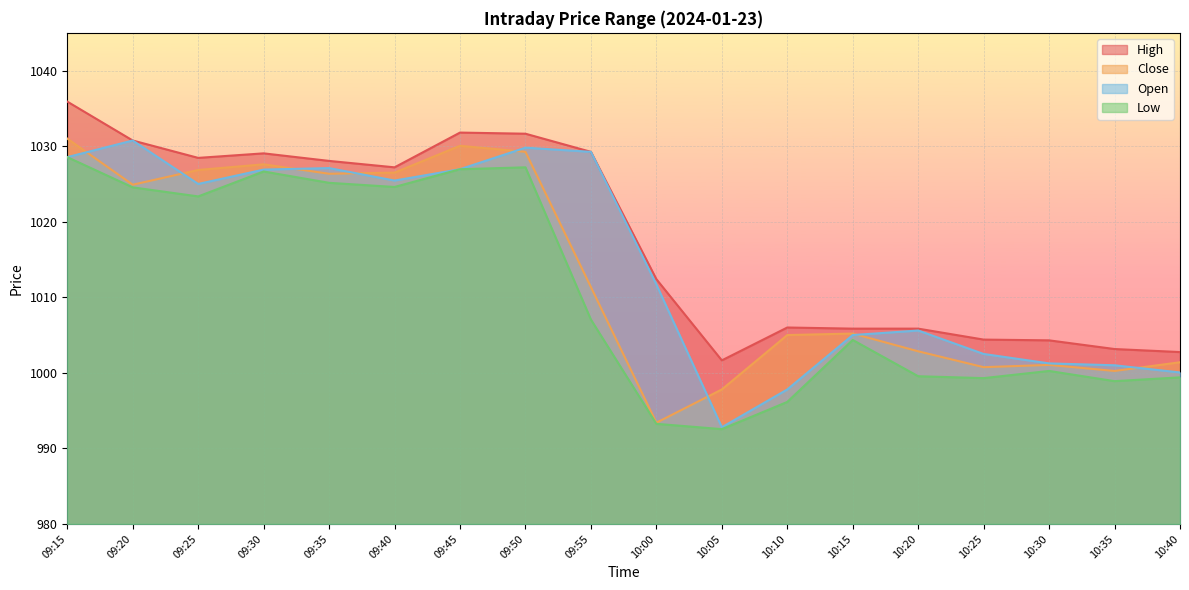

The Open series shows 1029.2 at 09:55. True or false?

True